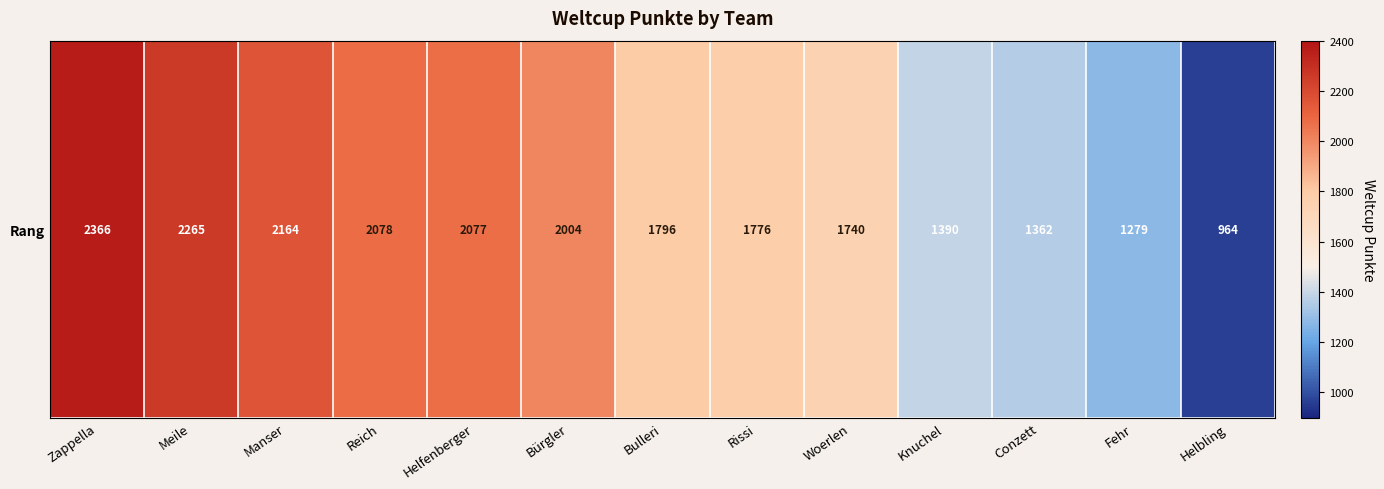

What is the sum of the values at Zappella and Knuchel?

3756